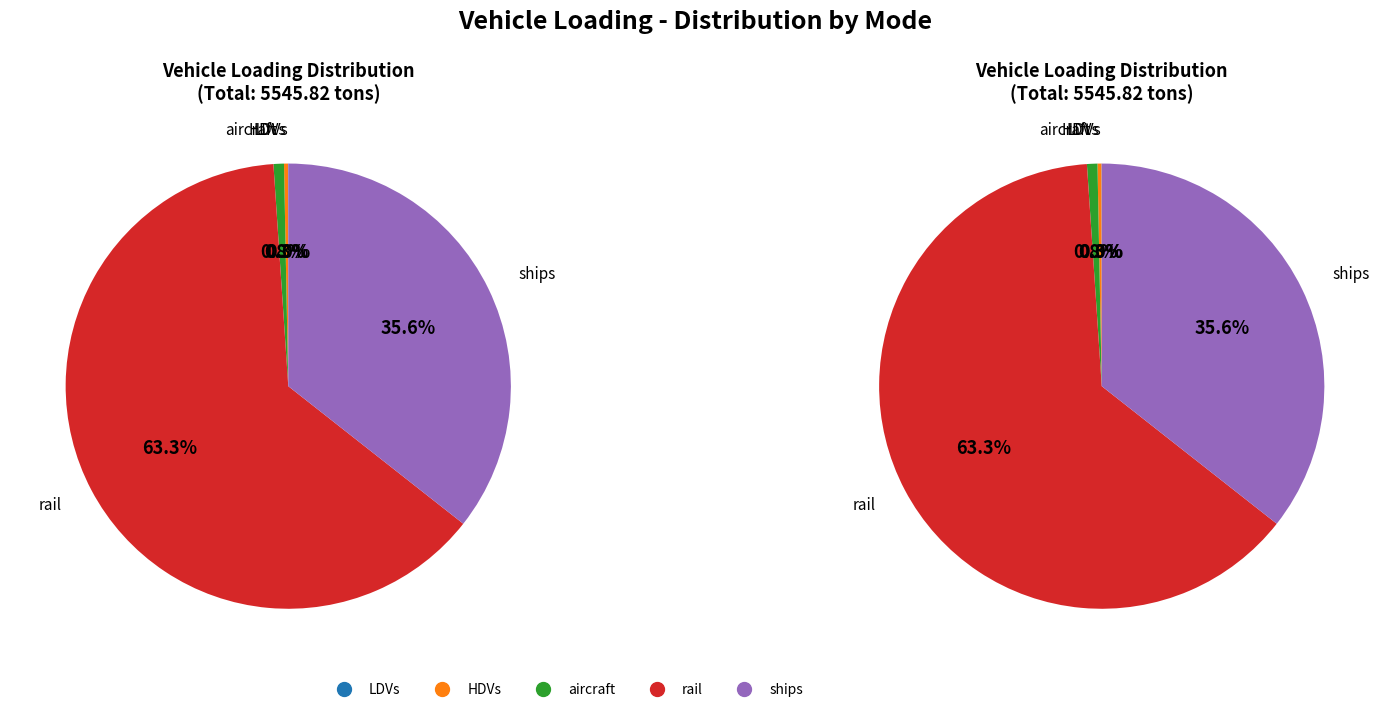

Do rail and LDVs together represent more than half of the pie?

Yes